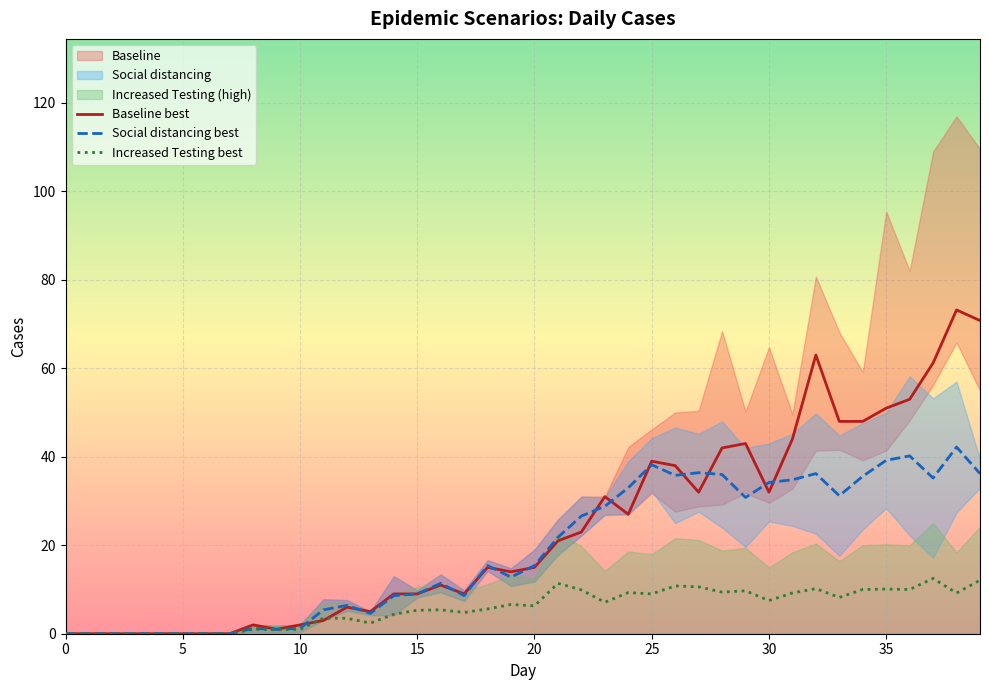

In Increased Testing best, how many points are higher than both neighbors (excluding endpoints)?

10